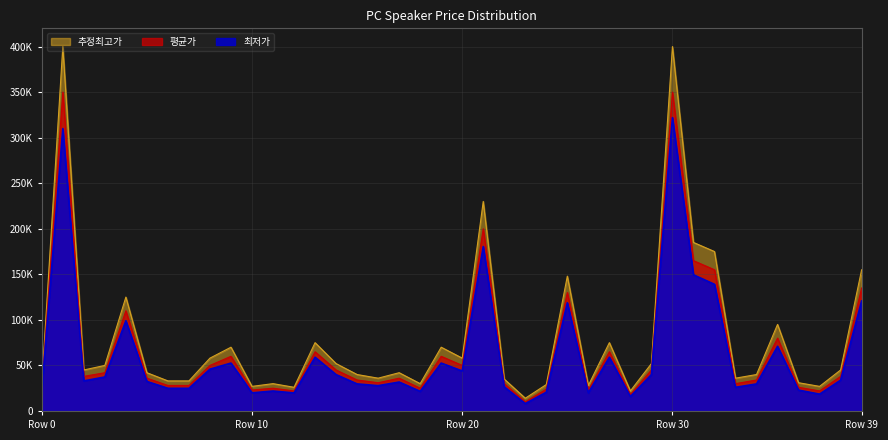

Is it true that 최저가 equals 17262 at 2?

False